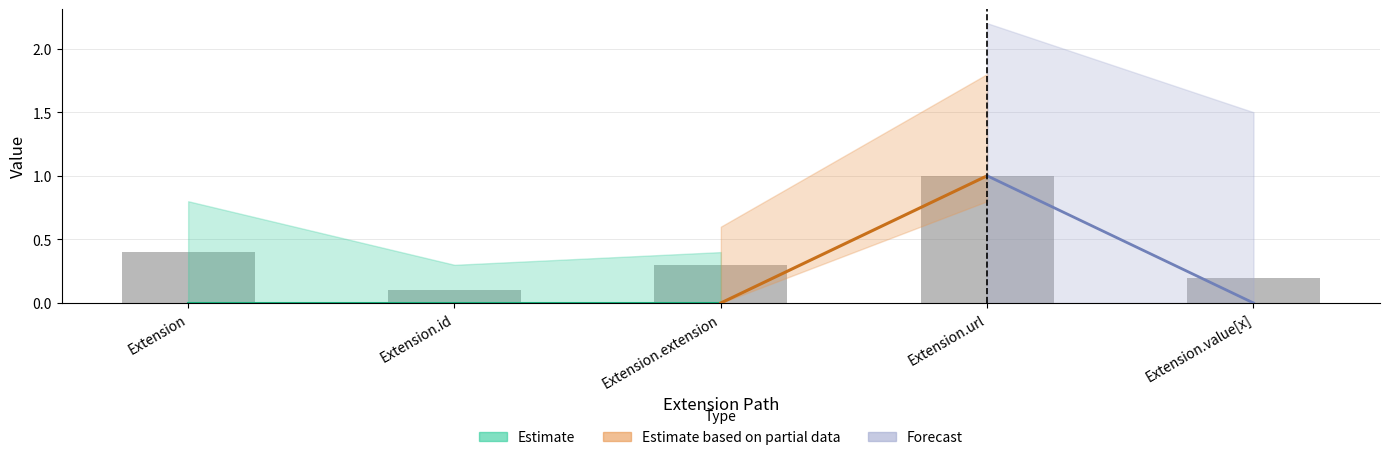

What is the difference between the second highest and minimum values?

0.3